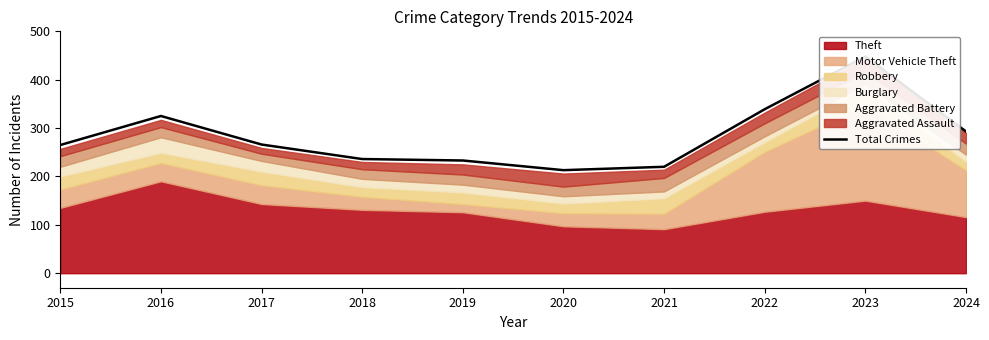

What is the value of the 2nd point from the left?

325